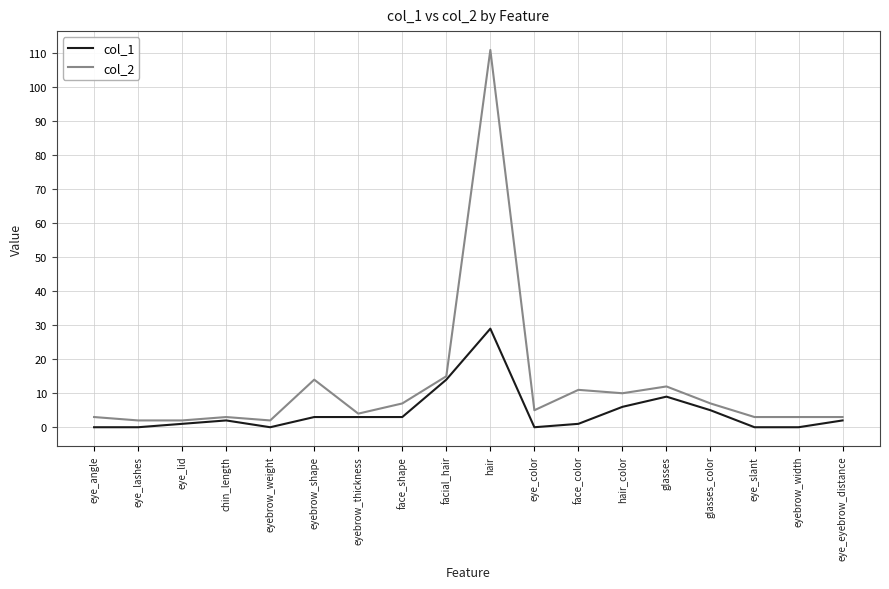

Is the value of col_1 at face_shape greater than the value of col_2 at glasses_color?

No